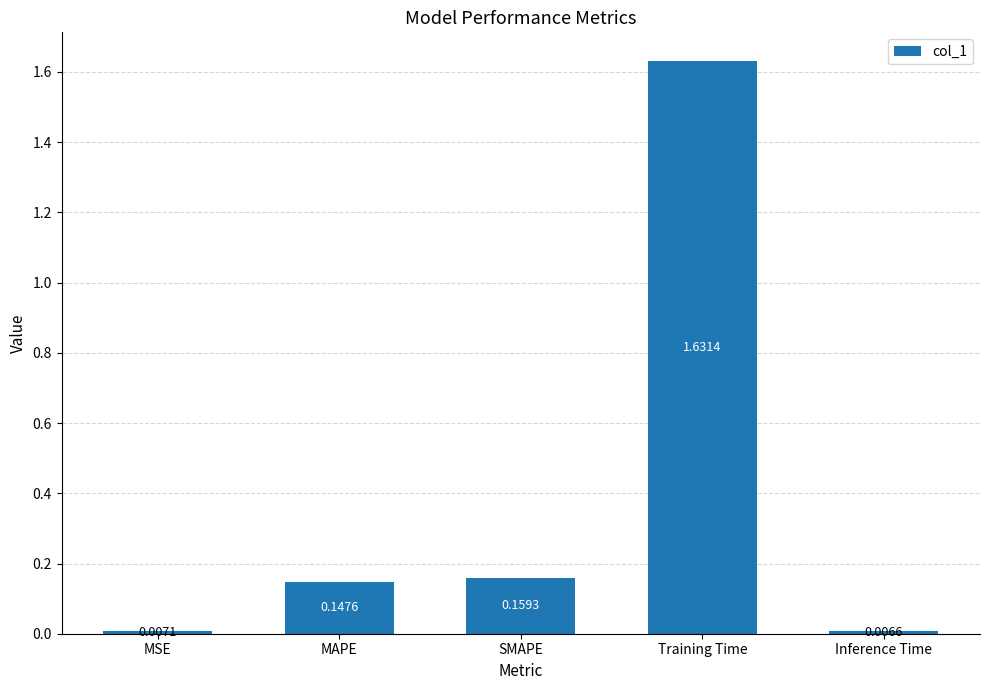

List the labels in order of value, largest first.

Training Time, SMAPE, MAPE, MSE, Inference Time